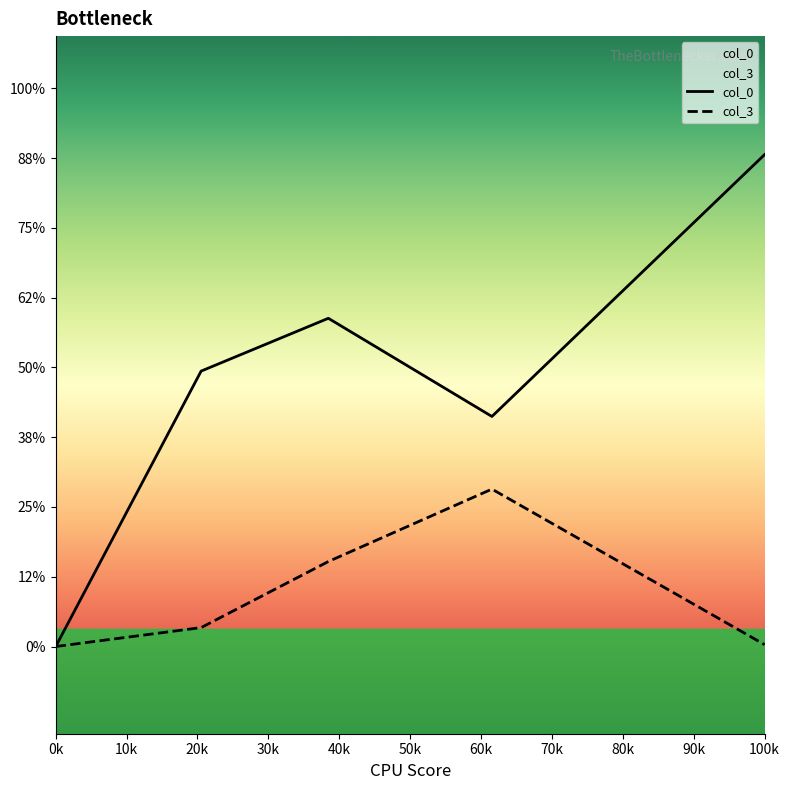

Reading right to left, transcribe all the data shown in this chart.

col_0: 2.8	2.7	2.6	2.5	2.4	2.3	2.2	2.1	2.0	1.9	1.8	1.7	1.6	1.5	1.4	1.3	1.4	1.4	1.5	1.6	1.6	1.7	1.8	1.8	1.9	1.8	1.8	1.8	1.7	1.7	1.6	1.6	1.4	1.2	1.0	0.8	0.6	0.4	0.2	0.0
col_3: 0.0	0.1	0.1	0.2	0.2	0.3	0.4	0.4	0.5	0.5	0.6	0.7	0.7	0.8	0.8	0.9	0.9	0.8	0.8	0.7	0.7	0.6	0.6	0.5	0.5	0.4	0.4	0.3	0.3	0.2	0.2	0.1	0.1	0.1	0.1	0.1	0.0	0.0	0.0	0.0